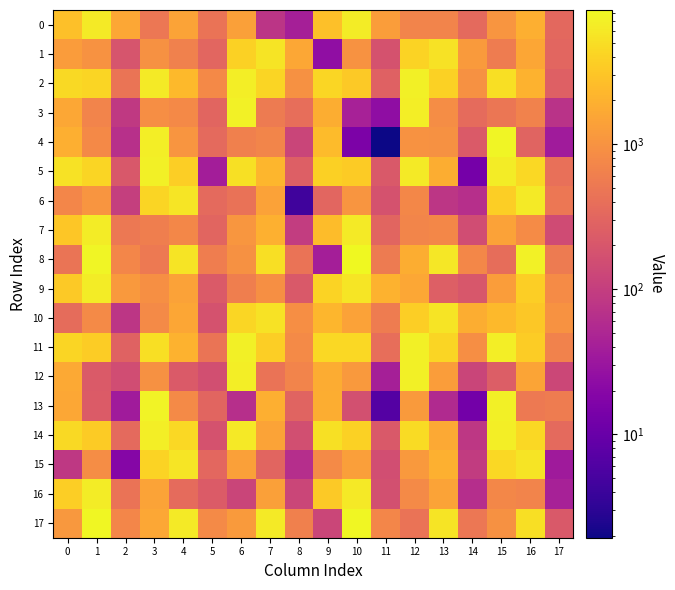

How many series are shown in this chart?

18